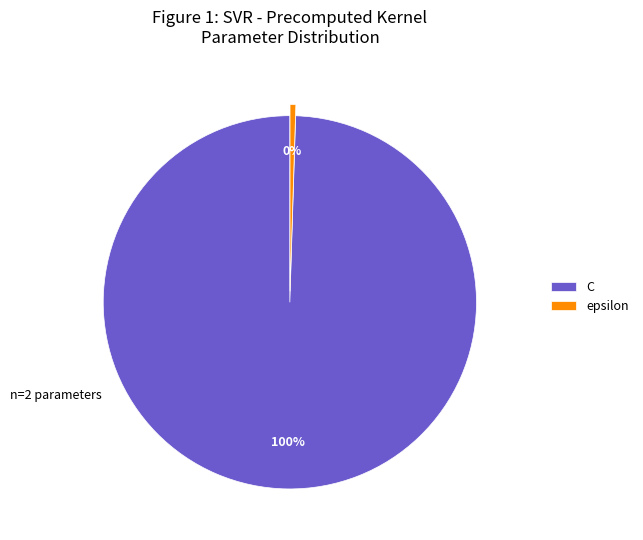

Combined, do epsilon and C account for over 50%?

Yes